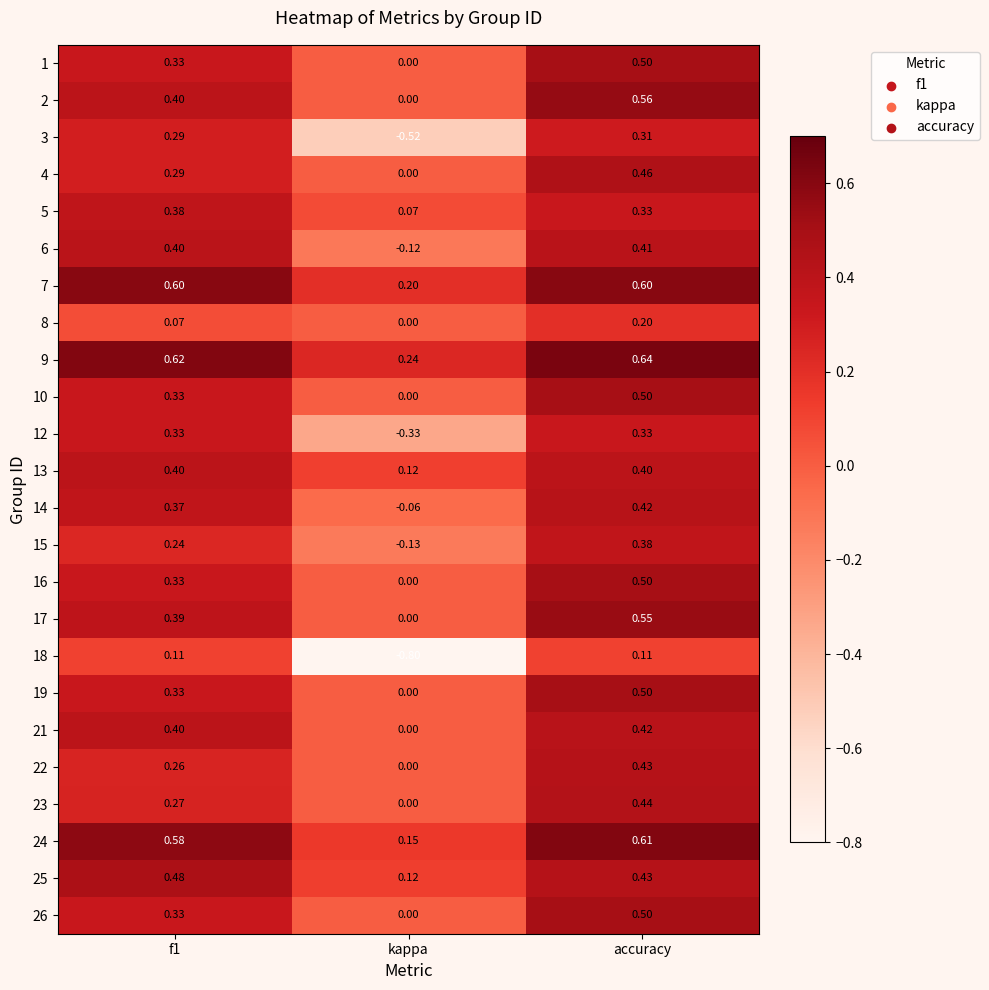

At which category does the chart reach its peak across all series?

accuracy